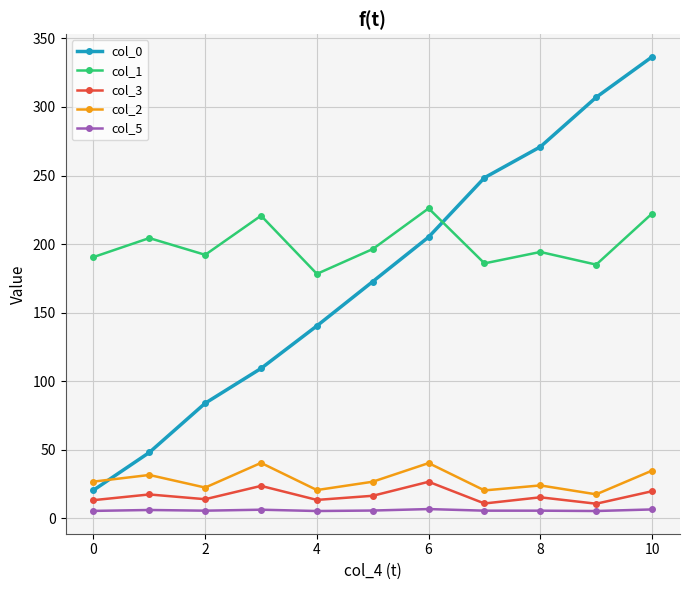

At how many categories does at least one series exceed 231?

4